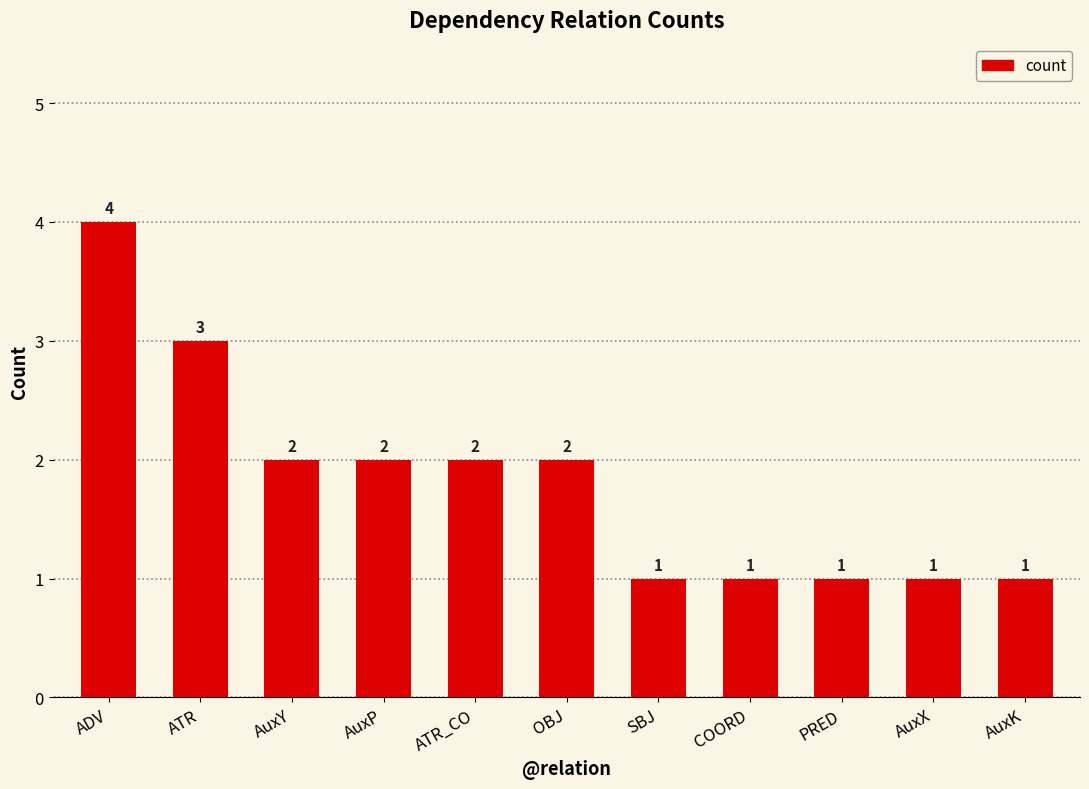

Does the chart contain stacked bars?

No